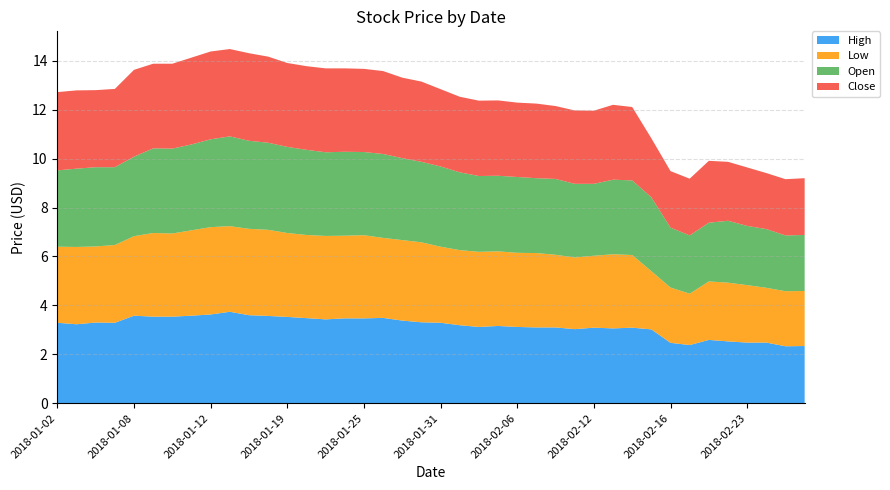

Reading left to right, extract all data points from this chart.

High: 3.3	3.2	3.3	3.3	3.6	3.5	3.5	3.6	3.6	3.7	3.6	3.6	3.5	3.5	3.4	3.5	3.5	3.5	3.4	3.3	3.3	3.2	3.1	3.2	3.1	3.1	3.1	3.0	3.1	3.1	3.1	3.0	2.5	2.4	2.6	2.5	2.5	2.5	2.3	2.3
Low: 3.1	3.2	3.1	3.2	3.2	3.4	3.4	3.5	3.6	3.5	3.5	3.5	3.4	3.4	3.4	3.4	3.4	3.3	3.3	3.3	3.1	3.1	3.1	3.0	3.0	3.0	3.0	2.9	2.9	3.0	3.0	2.4	2.3	2.1	2.4	2.4	2.4	2.2	2.2	2.2
Open: 3.1	3.2	3.2	3.2	3.2	3.5	3.5	3.5	3.6	3.7	3.6	3.6	3.5	3.5	3.4	3.4	3.4	3.4	3.4	3.3	3.3	3.2	3.1	3.1	3.1	3.1	3.1	3.0	2.9	3.0	3.0	3.0	2.5	2.4	2.4	2.5	2.4	2.4	2.3	2.3
Close: 3.2	3.2	3.1	3.2	3.5	3.5	3.5	3.5	3.6	3.6	3.6	3.5	3.4	3.4	3.4	3.4	3.4	3.4	3.3	3.3	3.2	3.1	3.1	3.1	3.0	3.0	3.0	3.0	3.0	3.1	3.0	2.4	2.3	2.3	2.5	2.4	2.4	2.3	2.3	2.3